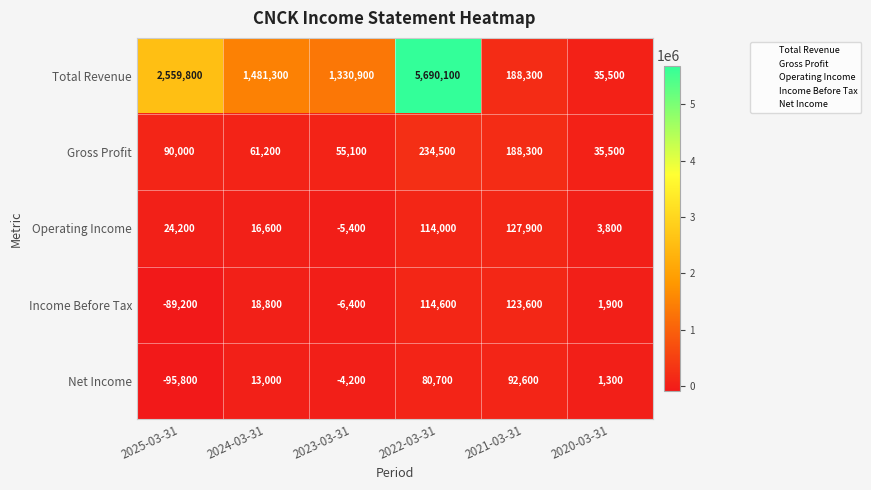

At which category does the chart reach its peak across all series?

2022-03-31